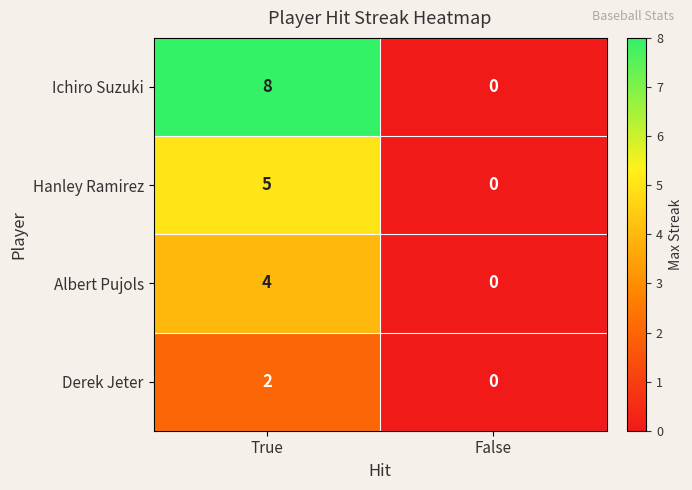

What is the greatest value displayed?

8